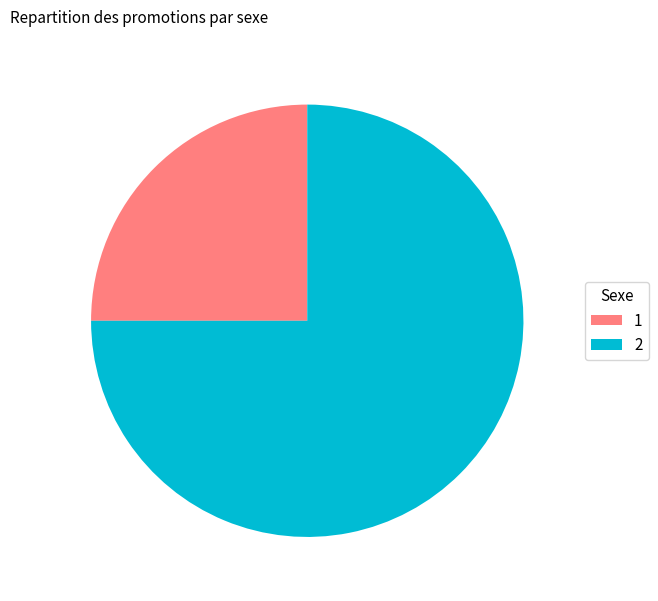

Which category has the smallest portion of the pie?

1